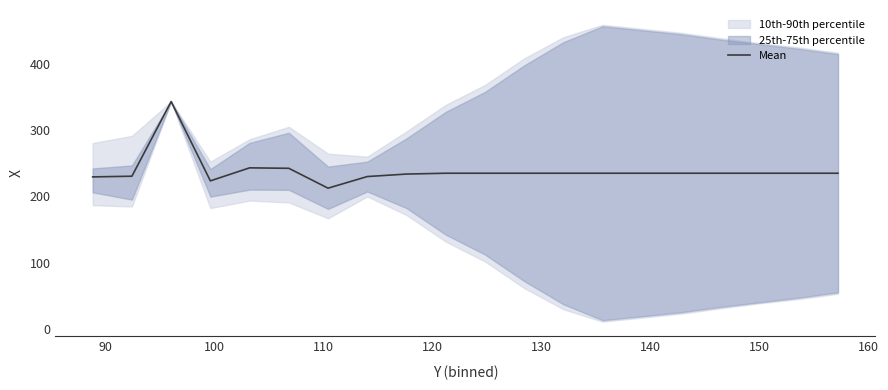

What is the lowest value of the Mean series?

212.5